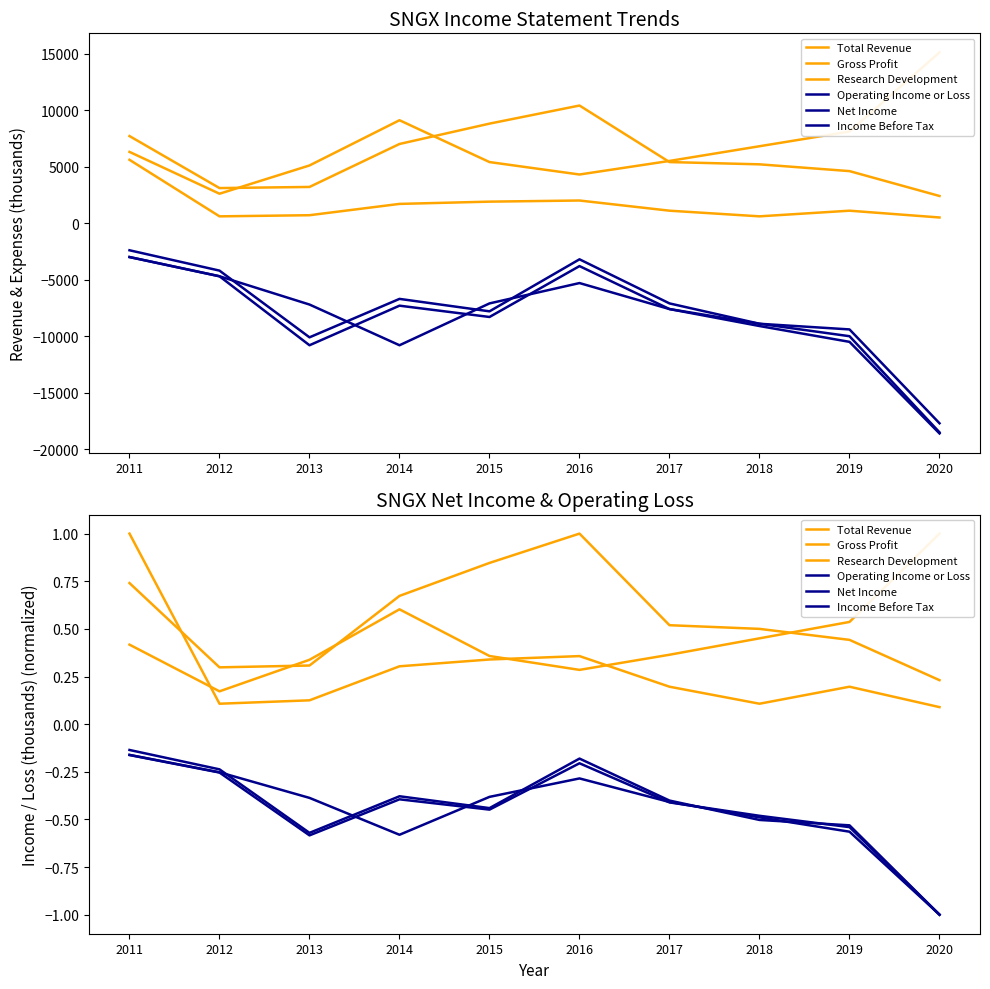

What is the sum of all Income Before Tax values?

-4.5